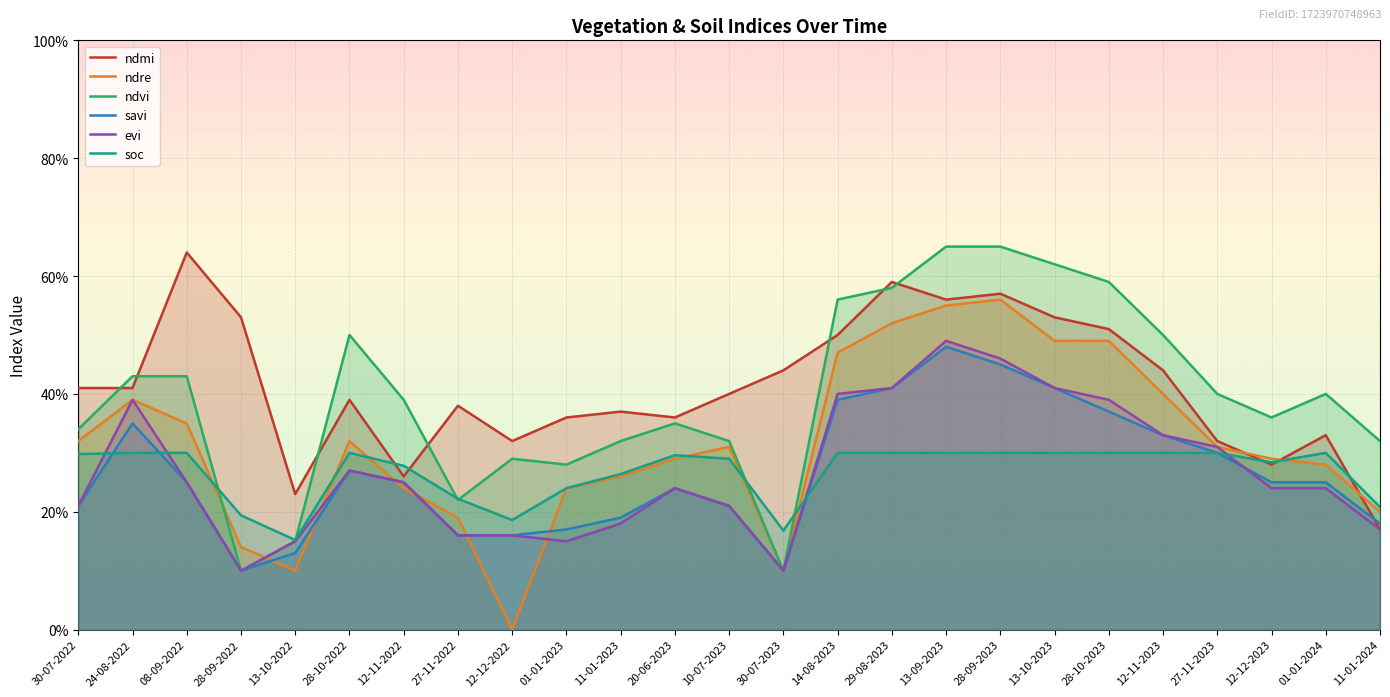

Which series has the largest total across all categories?

ndmi